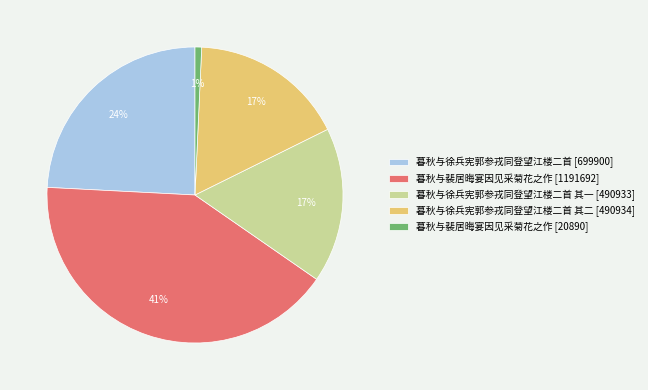

To the nearest percent, what is the difference between the largest and smallest slice percentages?

40%